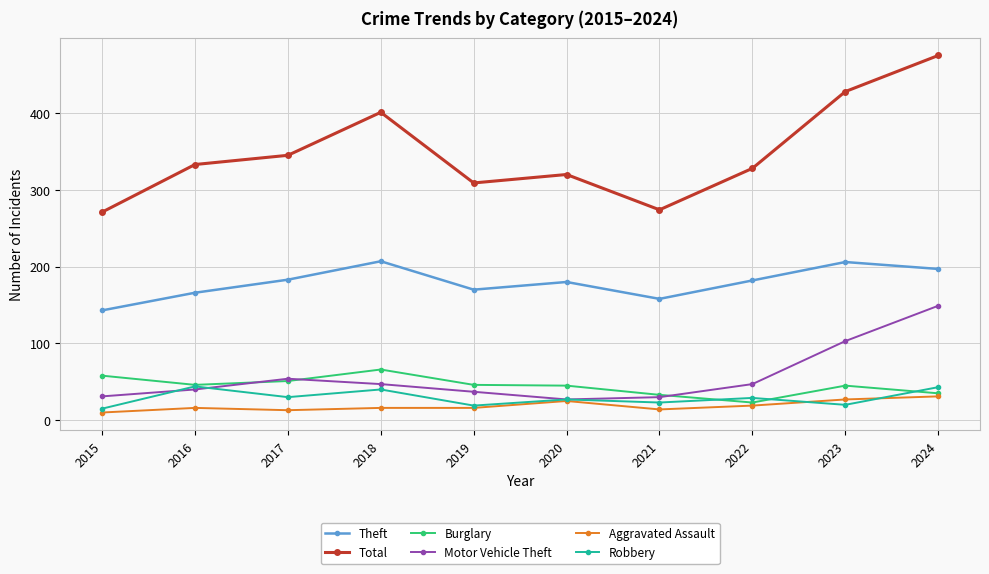

How many lines are shown in the chart?

6